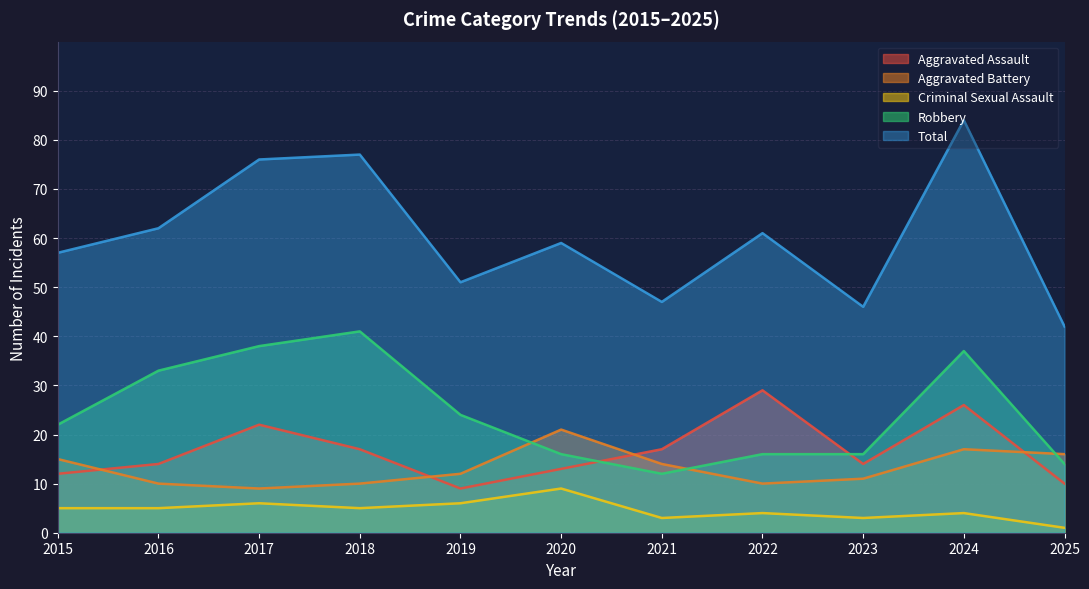

What is the spread (max minus min) of values at 2022?

57